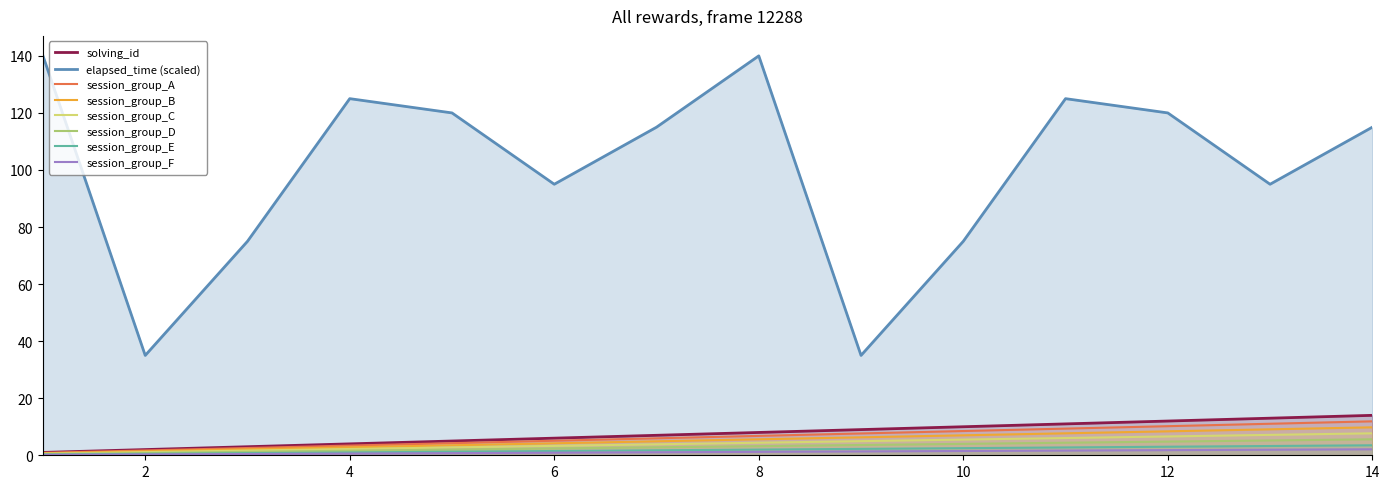

The solving_id series shows 6 at 6. True or false?

True